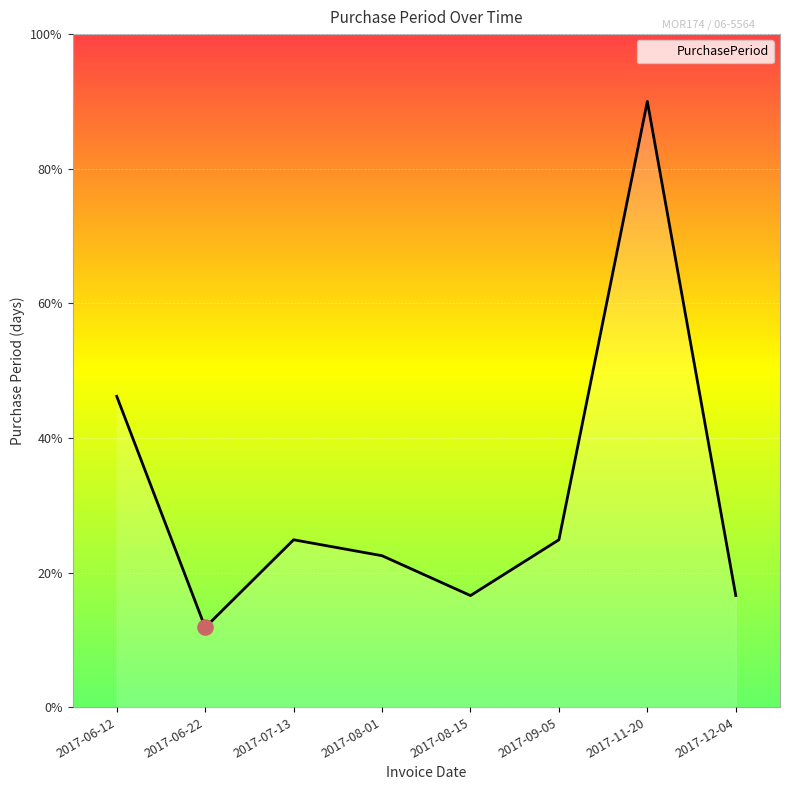

Approximately how many times larger is the value at 2017-06-12 compared to 2017-11-20?

0.5